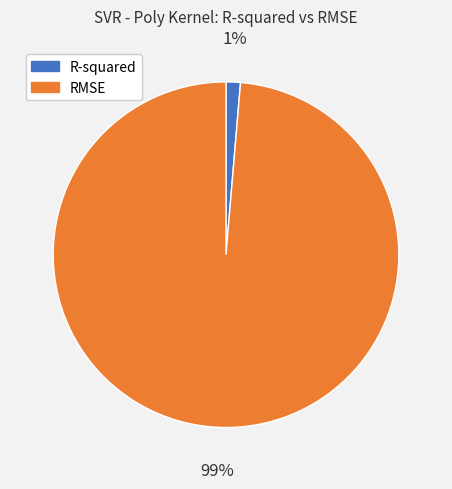

To the nearest percent, what portion does R-squared represent?

1%